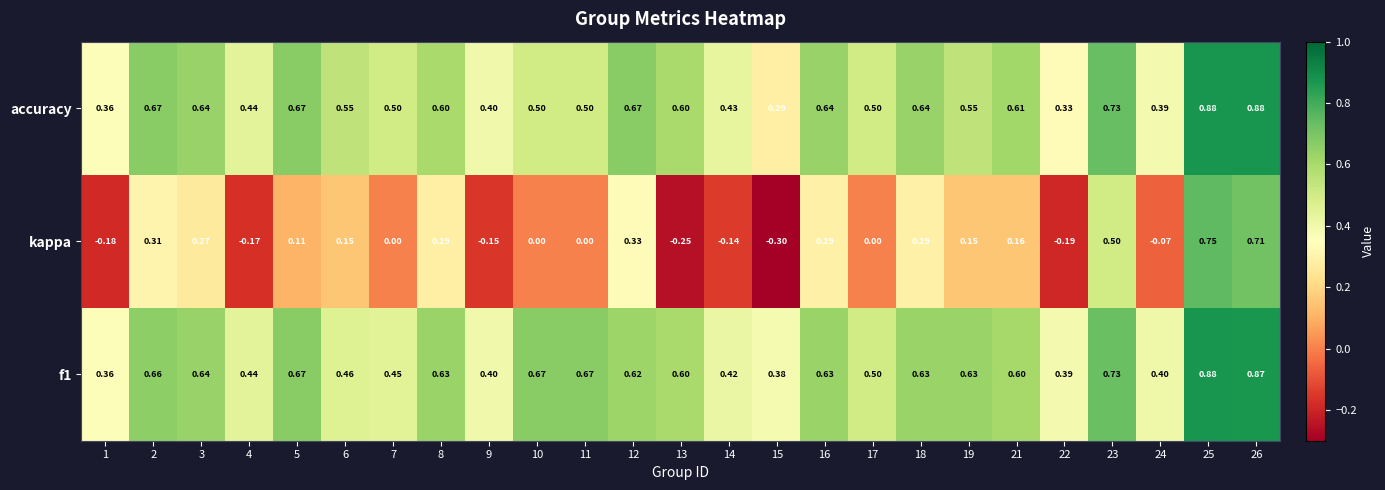

Is the value of accuracy at 9 greater than the value of kappa at 8?

Yes